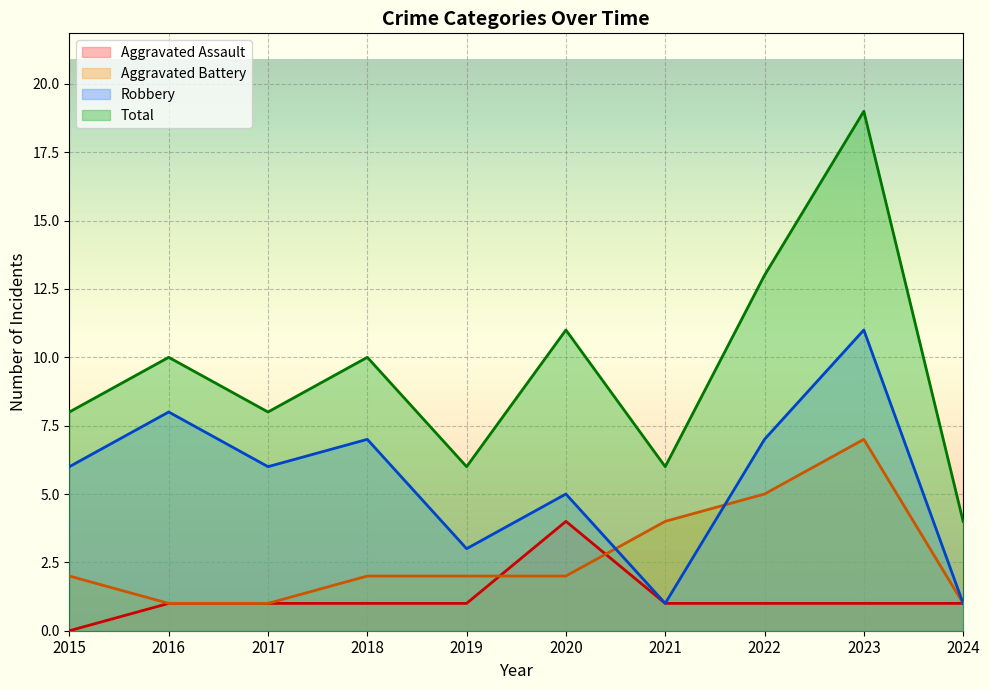

At which label does Aggravated Battery reach its peak?

2023